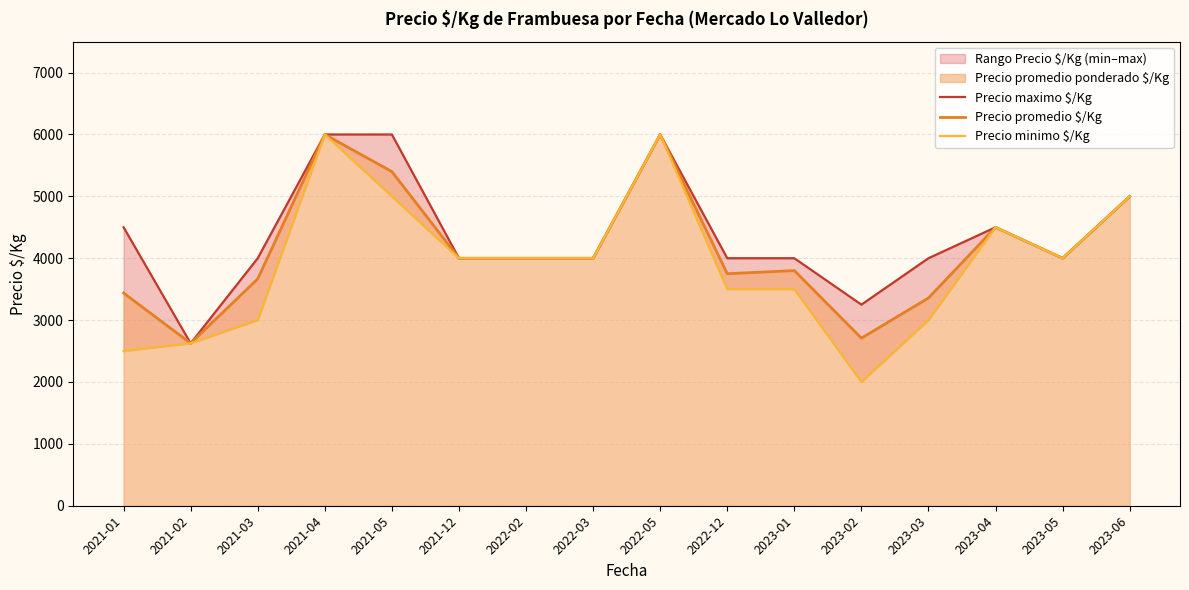

What is the difference between the maximum and minimum values in the Precio maximo $/Kg series?

3375.0